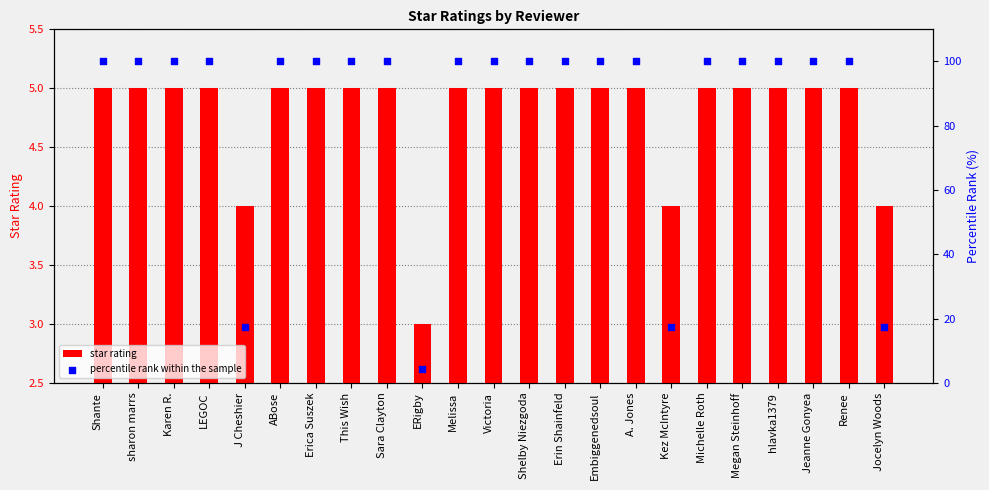

Which series has the largest total across all categories?

percentile rank within the sample